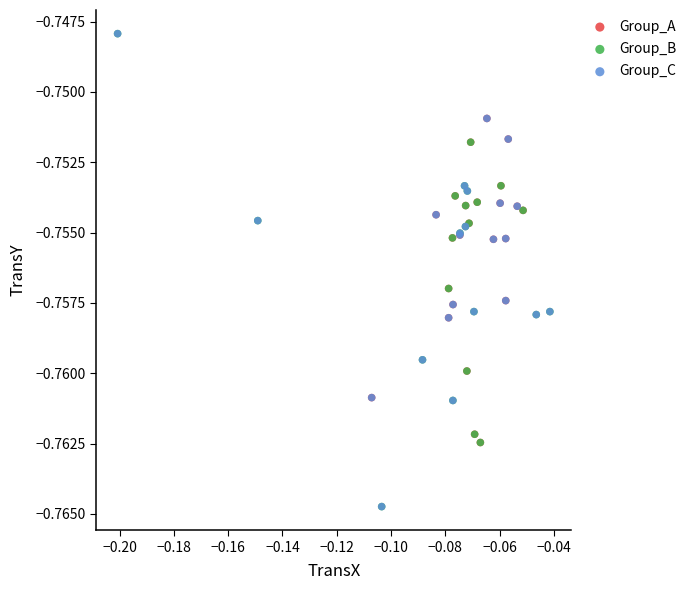

What are all the series names shown in the legend?

Group_A, Group_B, Group_C